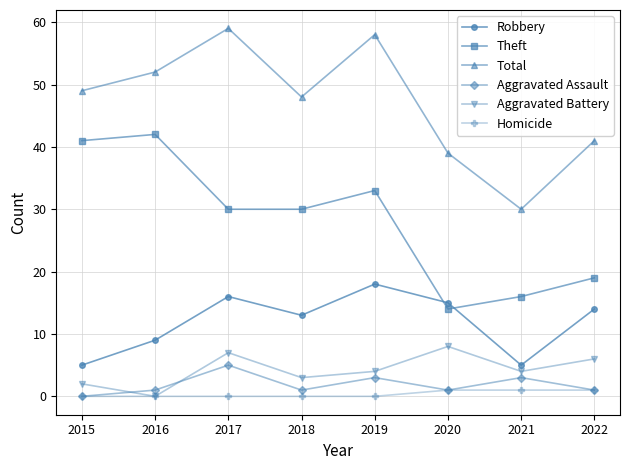

What is the difference between the maximum and second lowest values in the Total series?

20